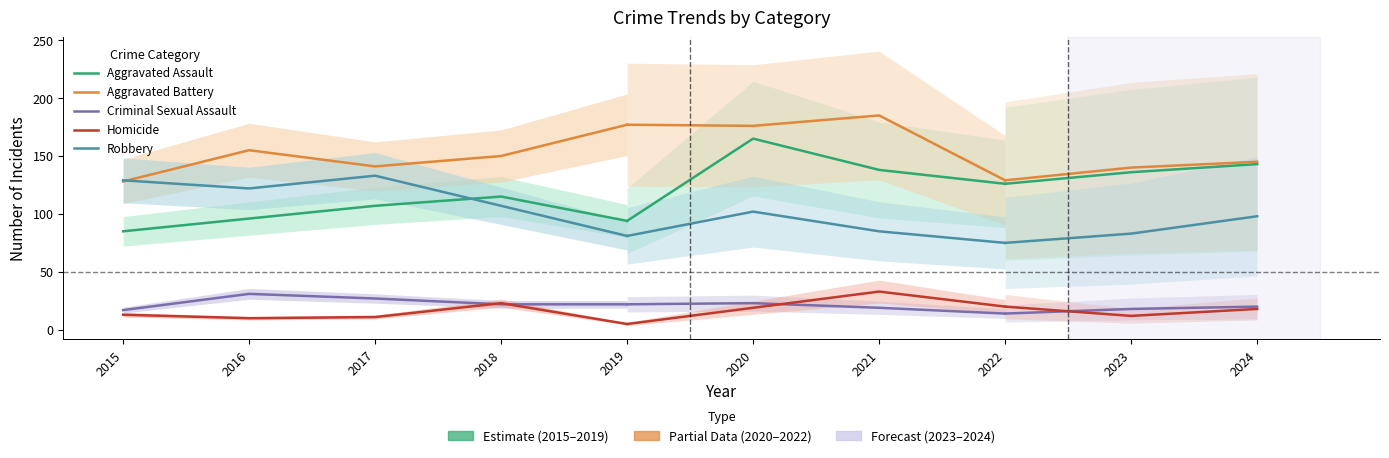

Count the number of data series in this chart.

5